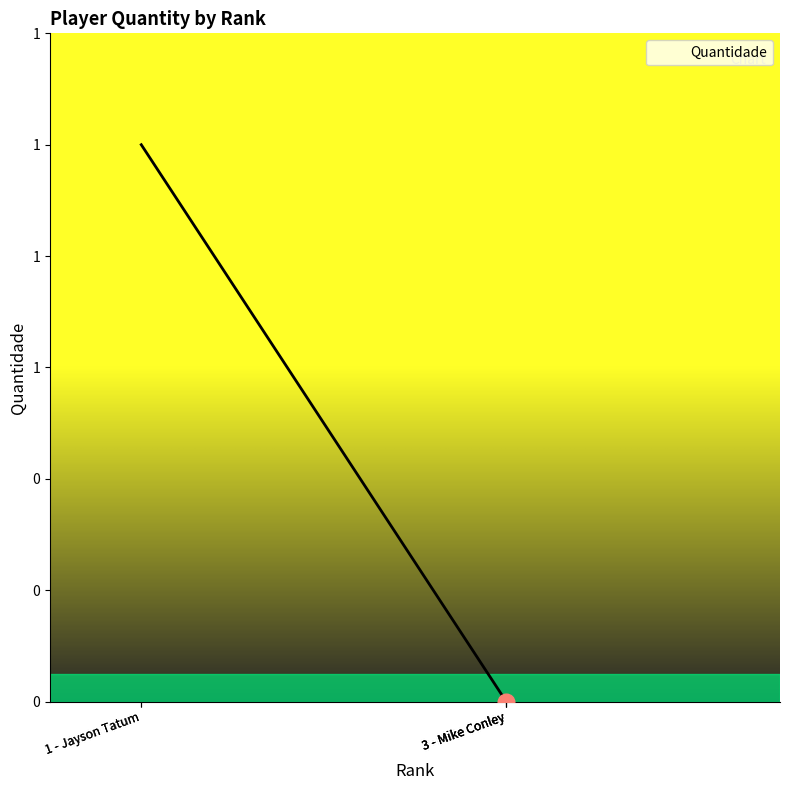

The value at 3 - Mike Conley is 1. True or false?

False